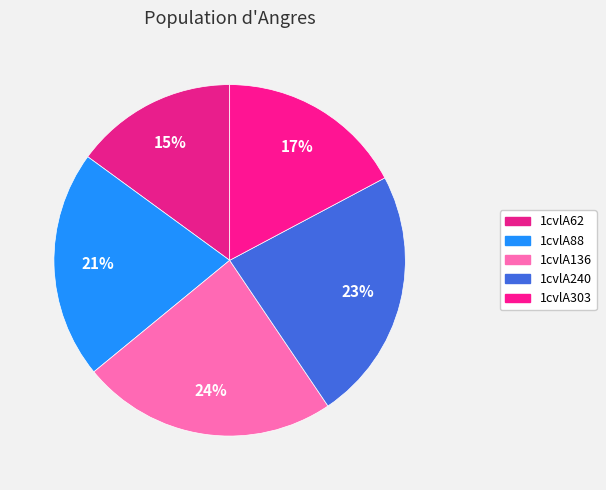

To the nearest percent, what is the difference between the largest and smallest slice percentages?

9%